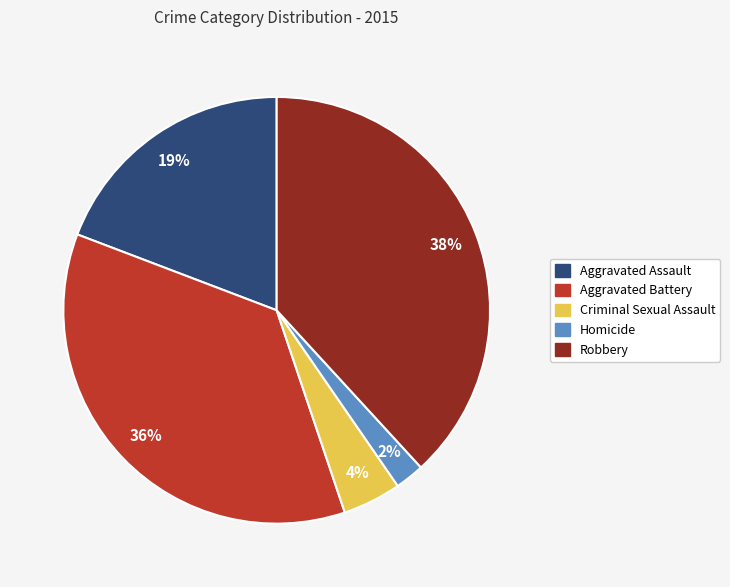

Between Homicide and Criminal Sexual Assault, which is larger?

Criminal Sexual Assault